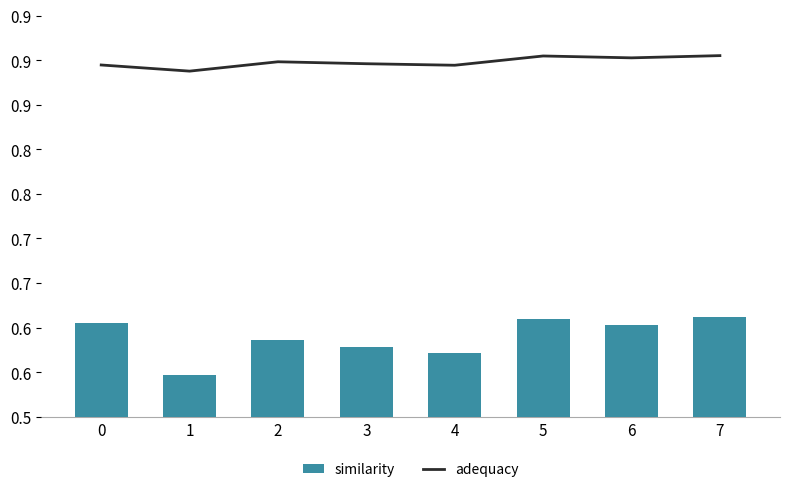

What is the sum of all similarity values?

4.7